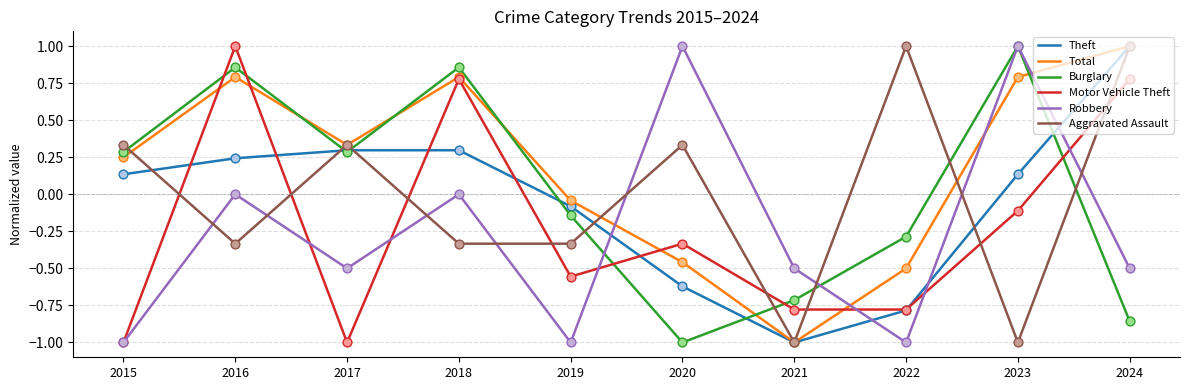

What are all the series names shown in the legend?

Theft, Total, Burglary, Motor Vehicle Theft, Robbery, Aggravated Assault